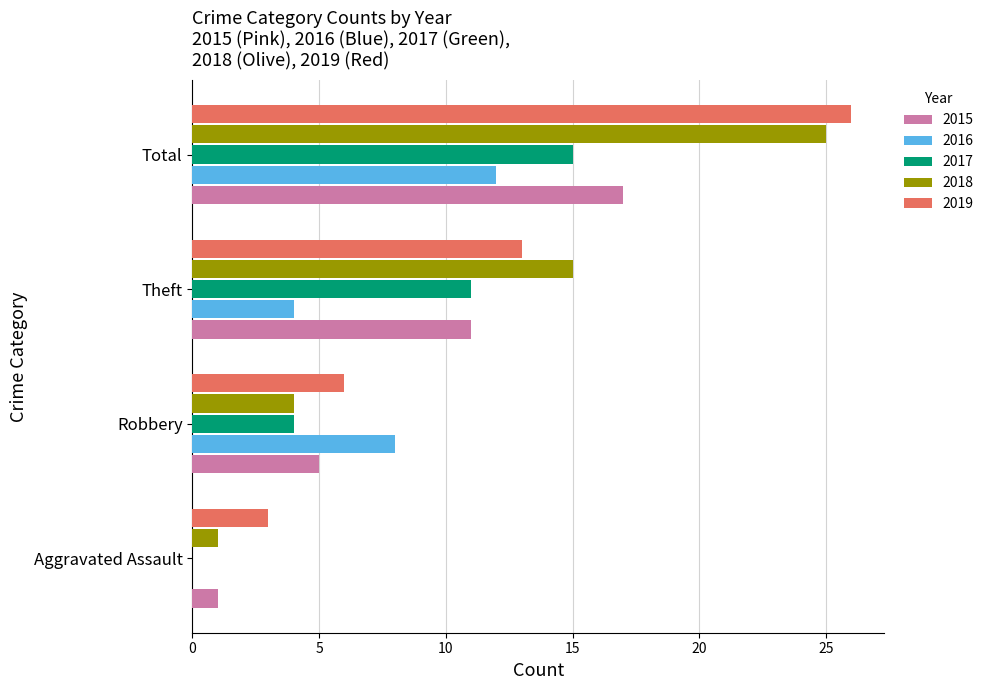

Which series has the largest total across all categories?

2019